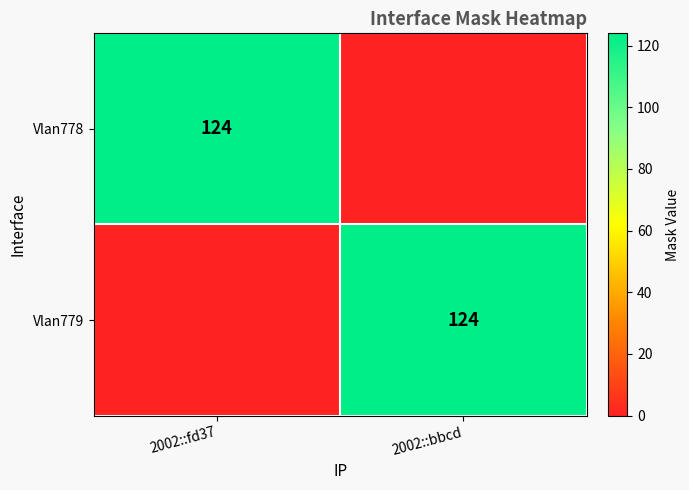

True or false: Vlan779 has a value of 47 at 2002::bbcd.

False